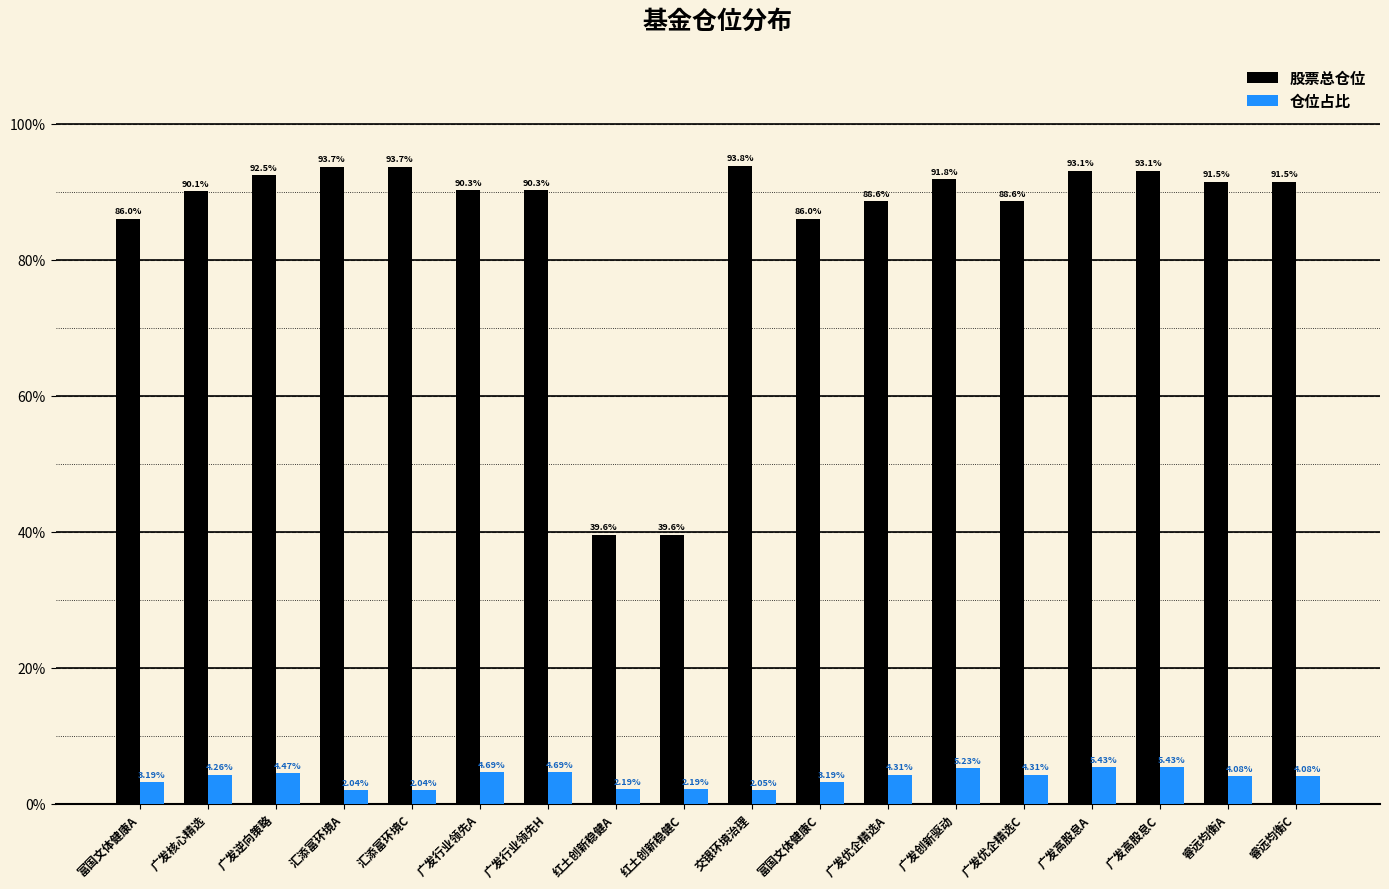

What is the total value across all series at 红土创新稳健A?

41.8